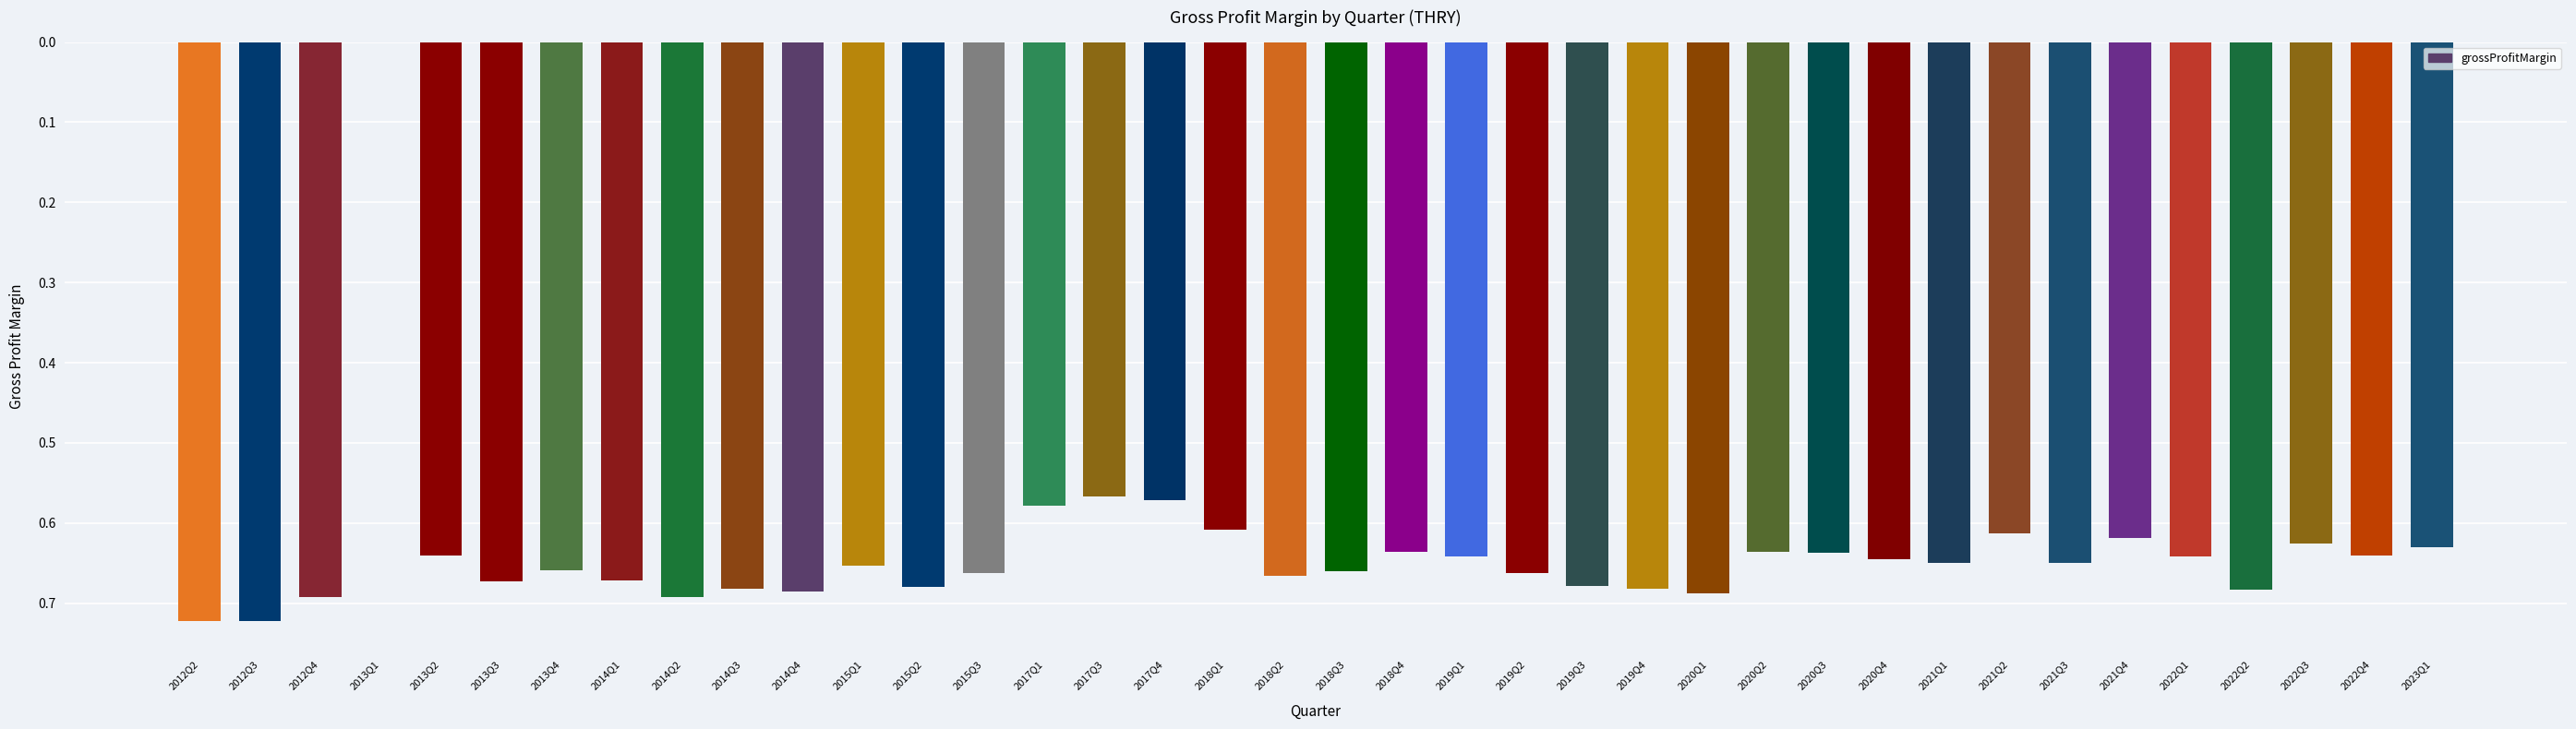

The value at 2017Q1 is 0.4. True or false?

False